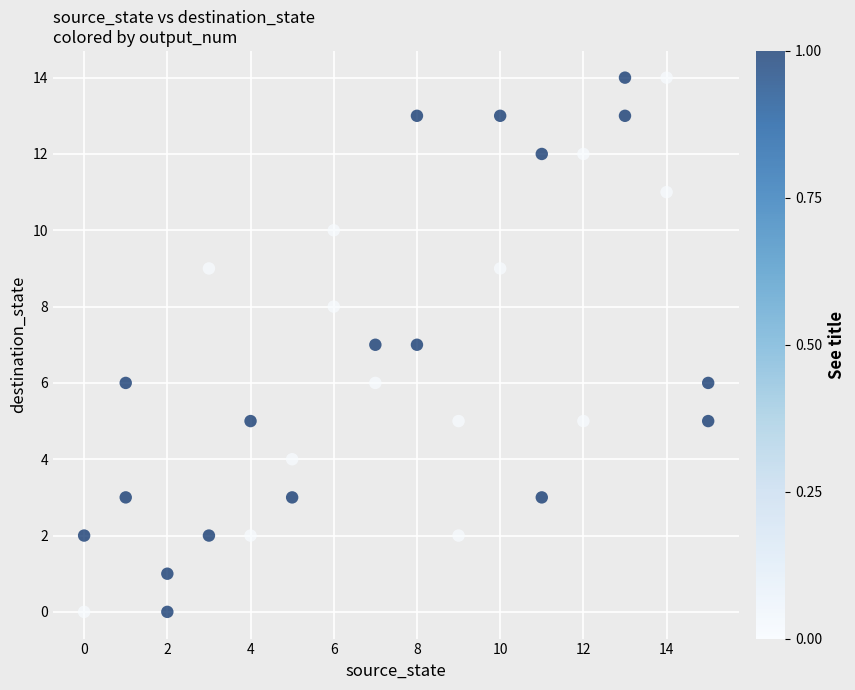

What is the range of X values (max minus min)?

15